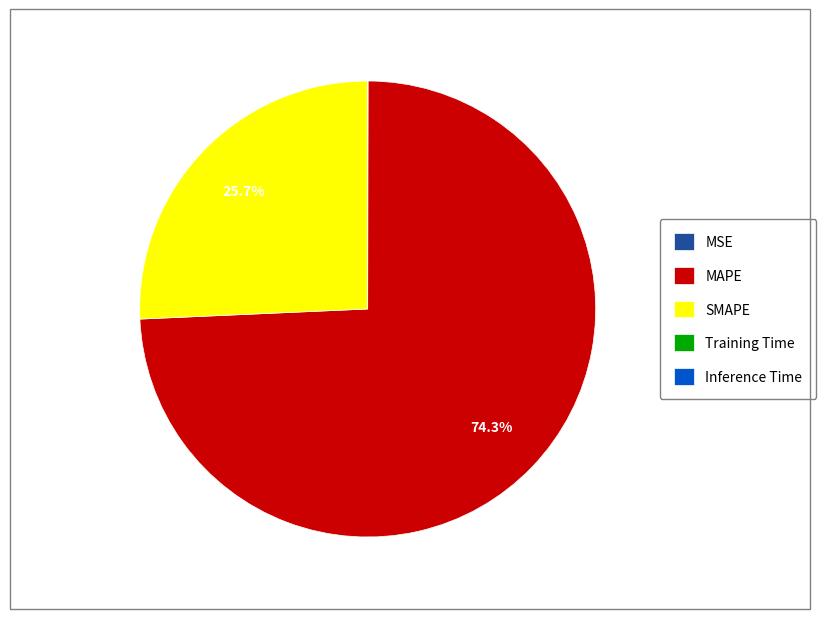

Does MAPE account for over 50% of the chart?

Yes